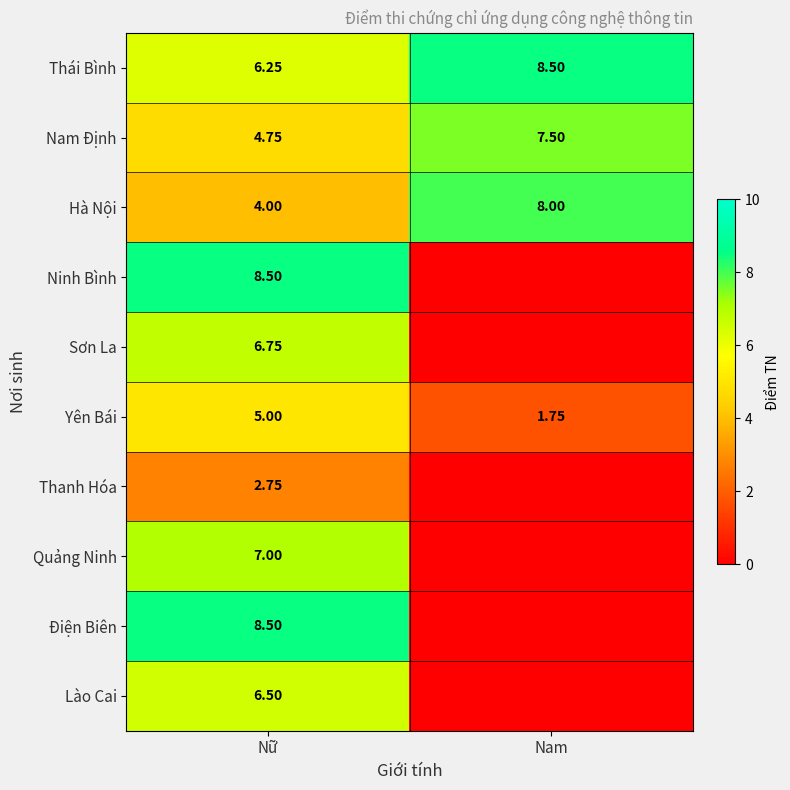

What is the difference between the highest and lowest values at Nam?

8.5